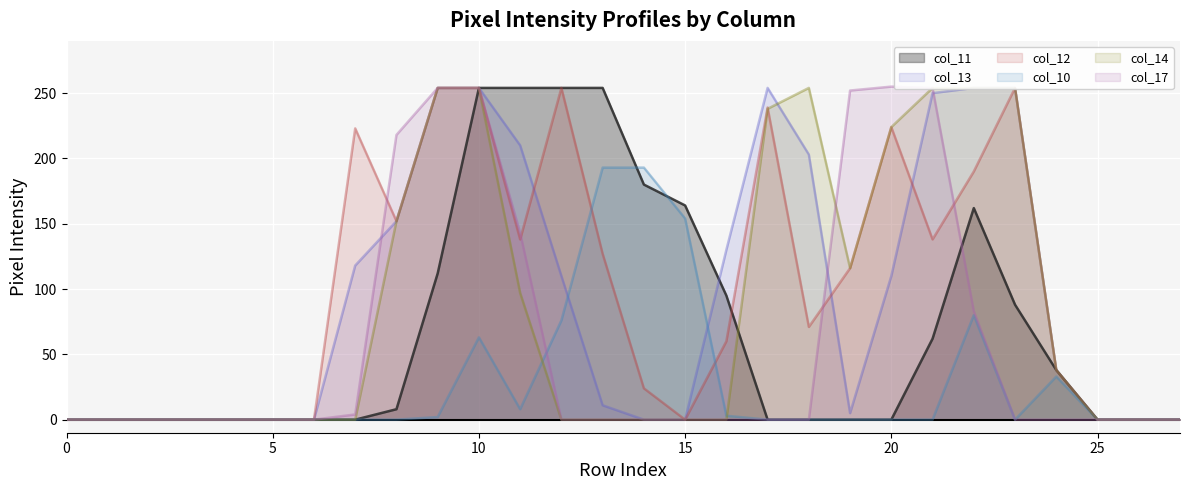

The value of col_17 at 10 is 439. True or false?

False